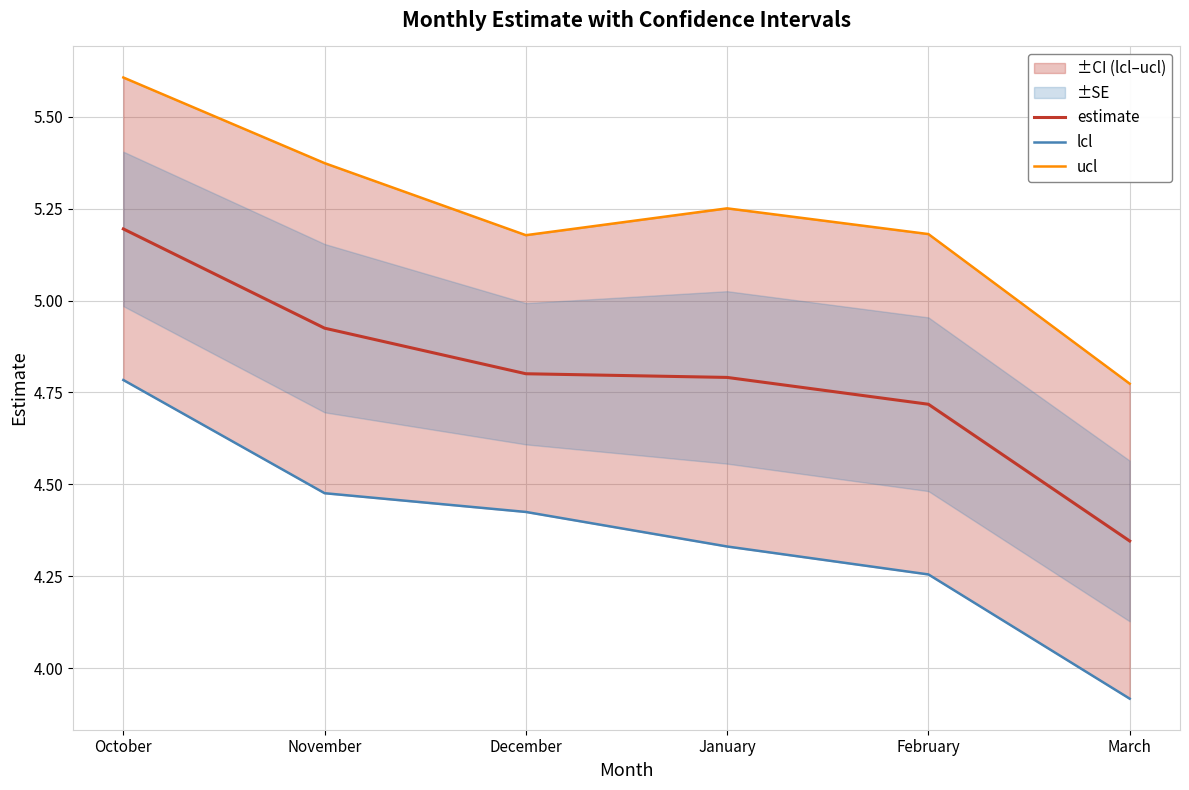

Rank the series by their average value, from lowest to highest.

lcl, estimate, ucl